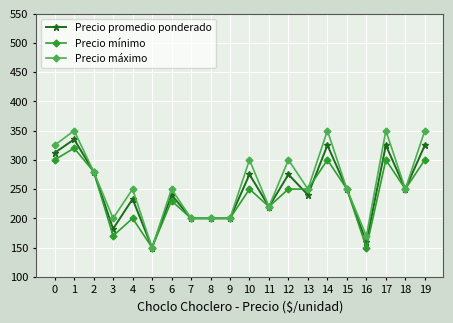

Which series ends up on top after the final intersection of Precio mínimo and Precio promedio ponderado?

Precio promedio ponderado